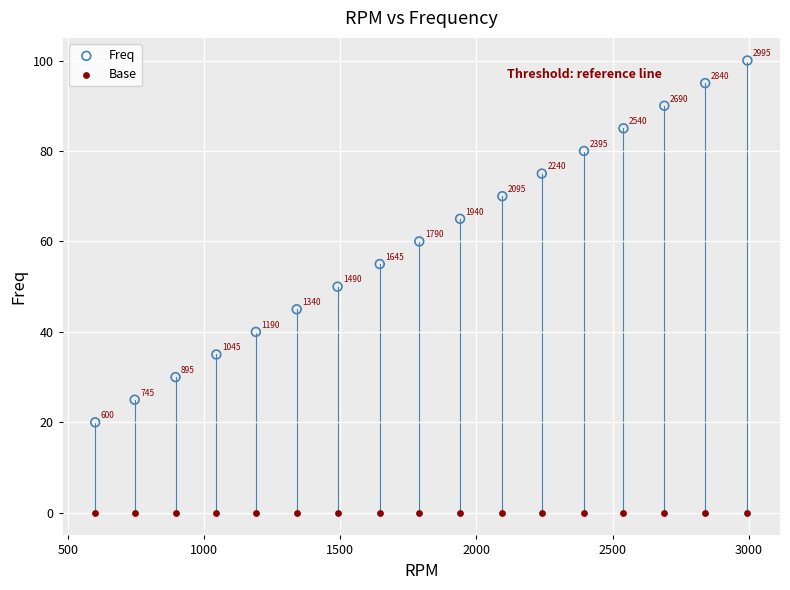

Across all series, what Y value is closest to 50?

50